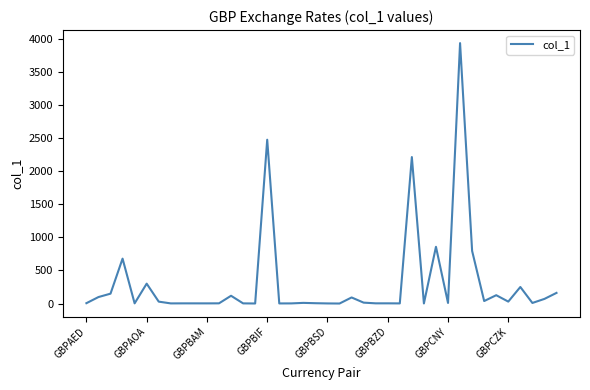

What is the difference between the maximum and minimum values?

3941.8